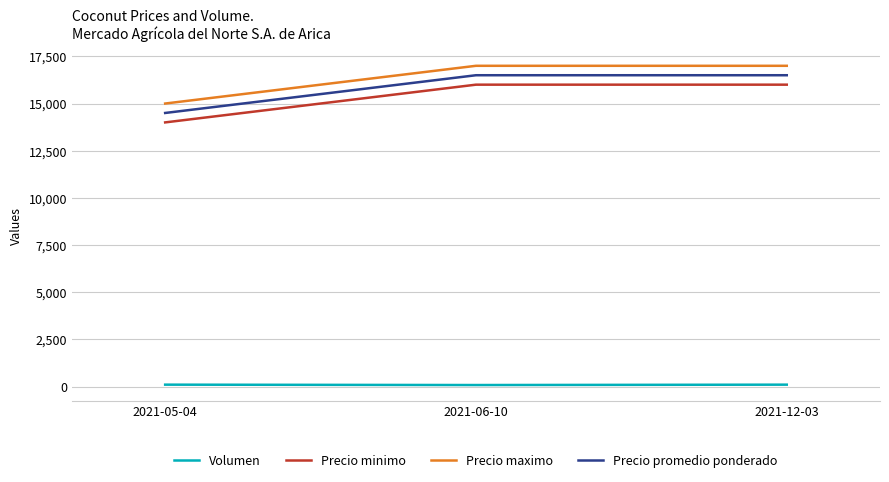

The value of Precio maximo at 2021-05-04 is 6692. True or false?

False